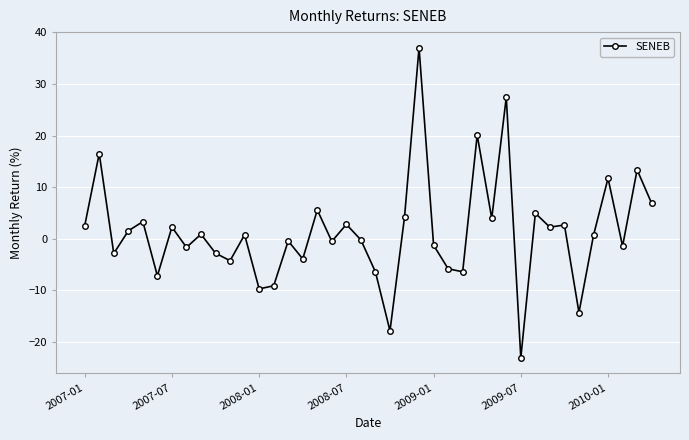

How many positive values are there?

21